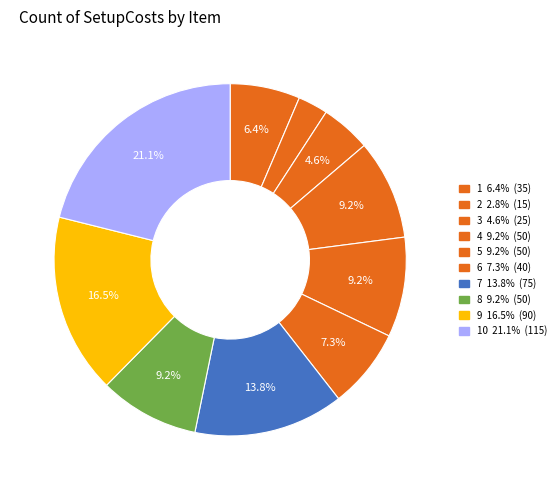

Does any single category account for the majority?

No